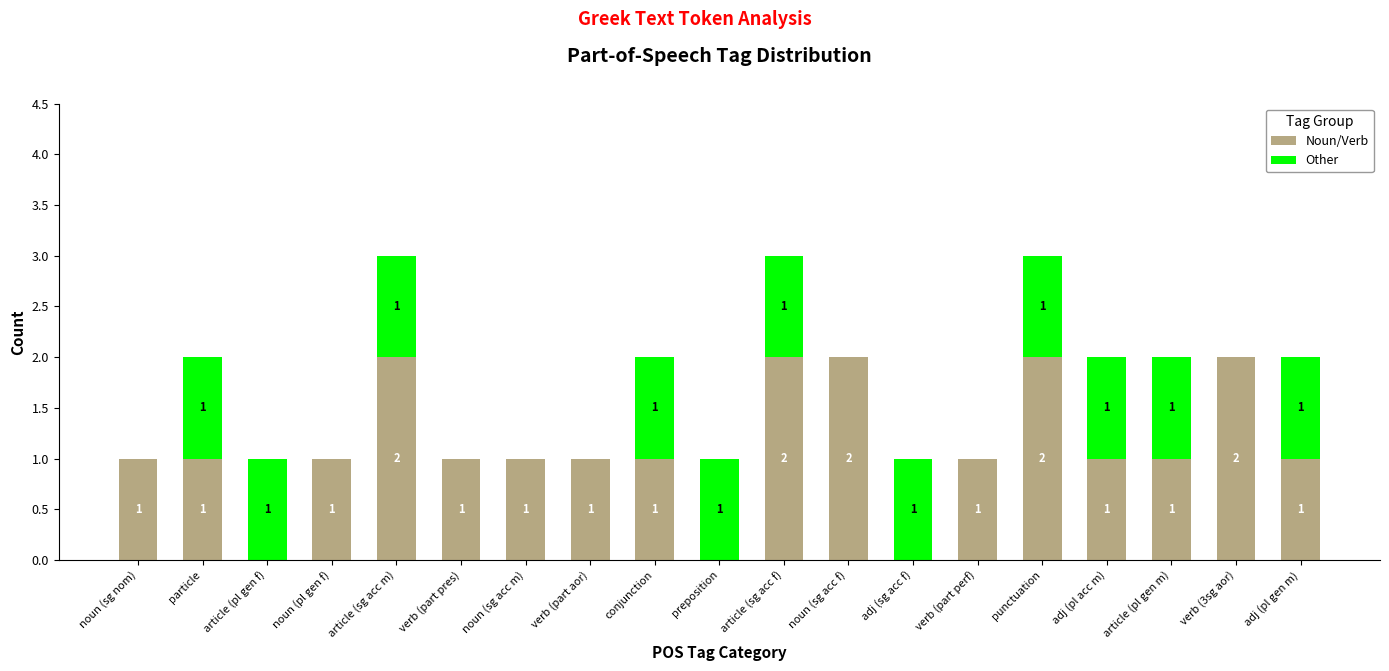

What is the sum of the Noun/Verb values at punctuation and adj (pl acc m)?

3